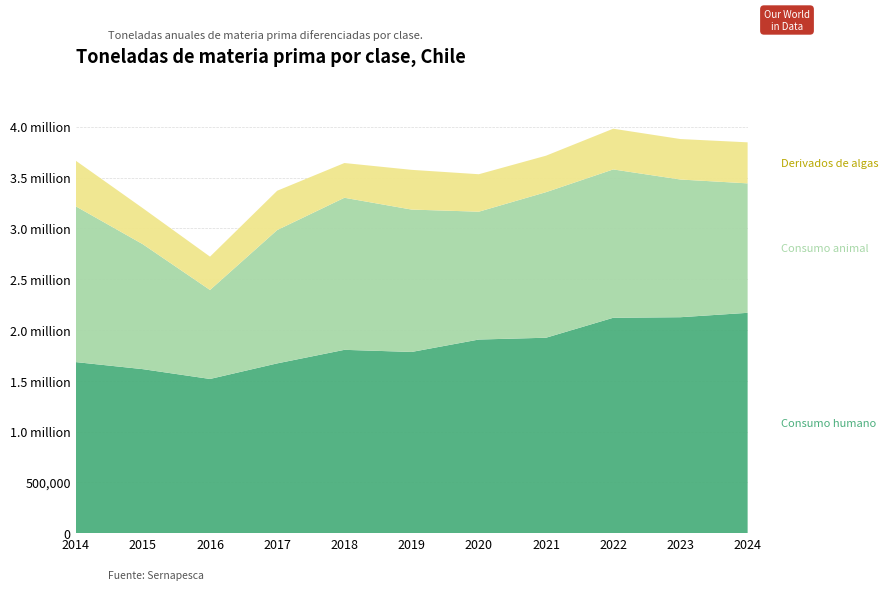

Reading left to right, what are all the values shown in this chart?

Consumo humano: 1683630.8	1613998.6	1517356.7	1670670.6	1804026.2	1783170.9	1905359.9	1923155.0	2119507.8	2125032.0	2168257.0
Consumo animal: 1533708.0	1229304.8	875734.8	1312362.9	1496587.9	1401160.3	1258109.8	1432558.0	1459819.9	1355075.0	1274009.0
Derivados de algas: 449153.3	354644.1	328019.0	386757.0	341844.0	390961.6	368708.8	358873.0	400872.4	398381.0	403895.0